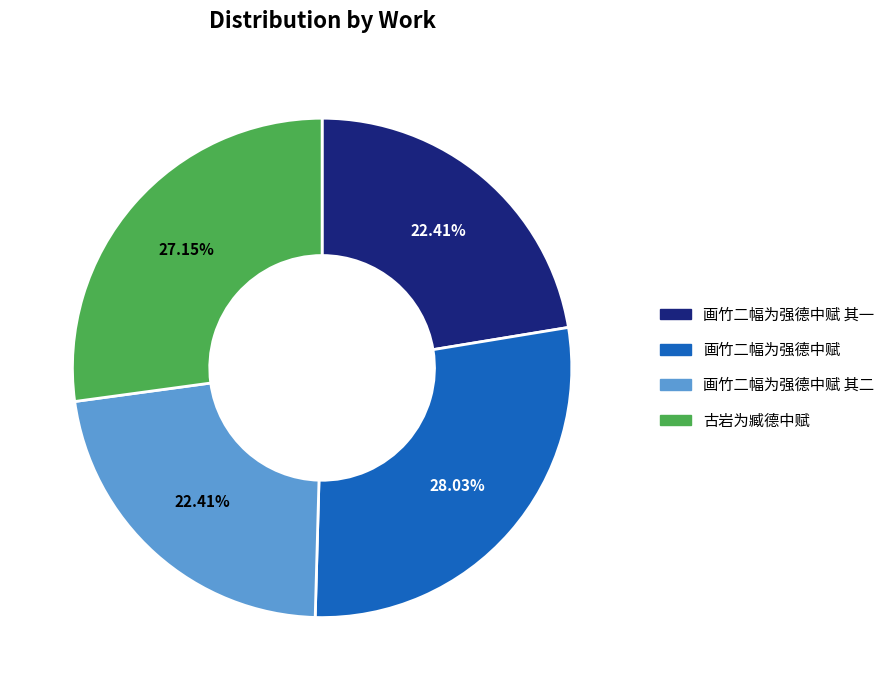

To the nearest percent, what is the difference between the largest and smallest slice percentages?

6%